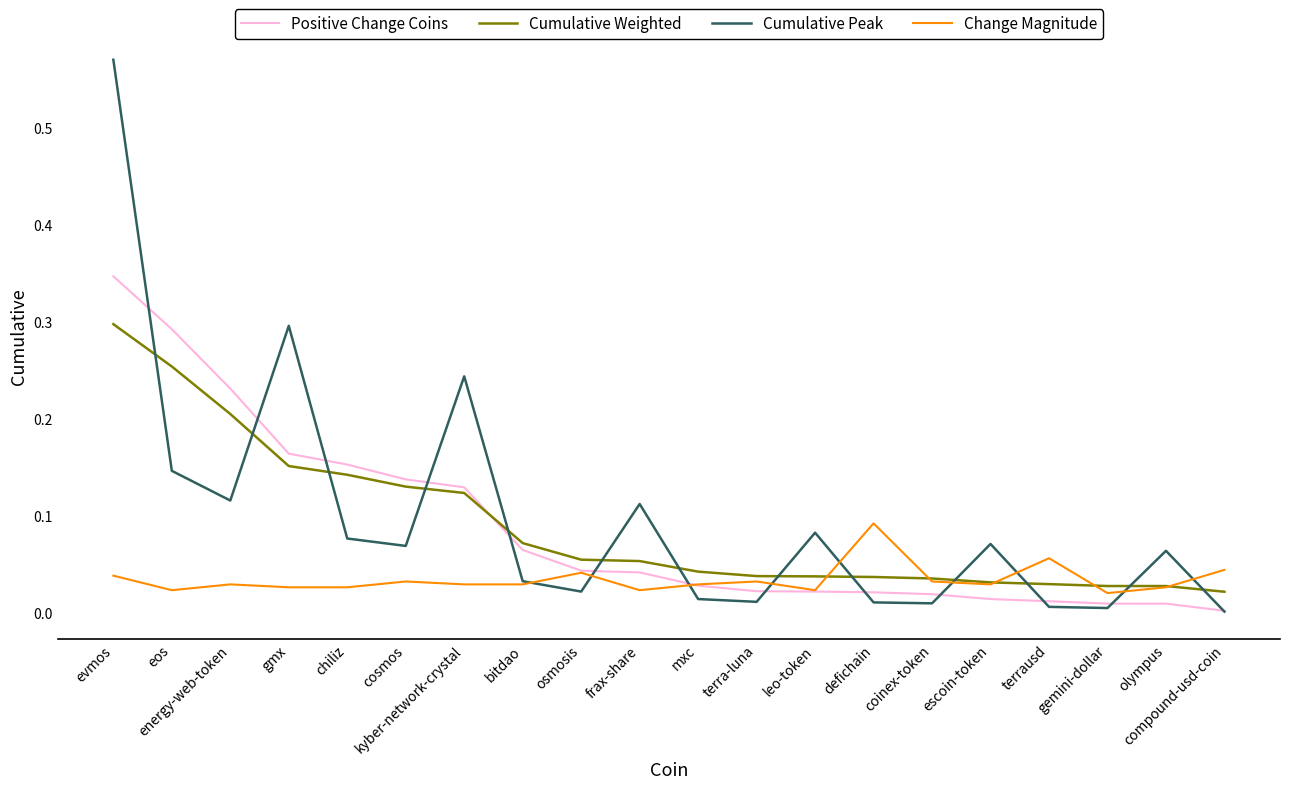

The value of Positive Change Coins at coinex-token is 0.0. True or false?

True